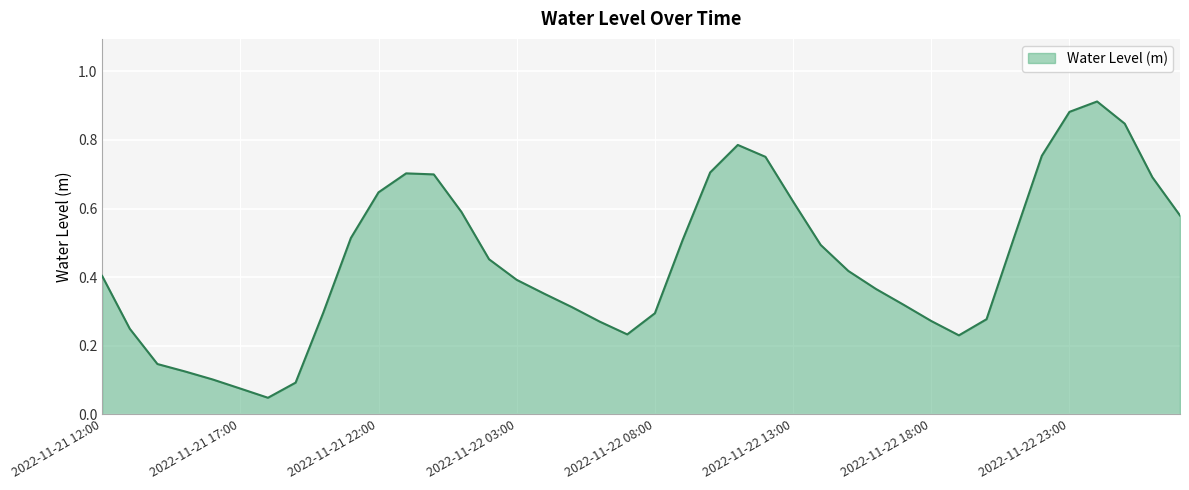

Reading right to left, transcribe all the data shown in this chart.

2022-11-23 03:00=0.6	2022-11-23 02:00=0.7	2022-11-23 01:00=0.8	2022-11-23 00:00=0.9	2022-11-22 23:00=0.9	2022-11-22 22:00=0.8	2022-11-22 21:00=0.5	2022-11-22 20:00=0.3	2022-11-22 19:00=0.2	2022-11-22 18:00=0.3	2022-11-22 17:00=0.3	2022-11-22 16:00=0.4	2022-11-22 15:00=0.4	2022-11-22 14:00=0.5	2022-11-22 13:00=0.6	2022-11-22 12:00=0.8	2022-11-22 11:00=0.8	2022-11-22 10:00=0.7	2022-11-22 09:00=0.5	2022-11-22 08:00=0.3	2022-11-22 07:00=0.2	2022-11-22 06:00=0.3	2022-11-22 05:00=0.3	2022-11-22 04:00=0.4	2022-11-22 03:00=0.4	2022-11-22 02:00=0.5	2022-11-22 01:00=0.6	2022-11-22 00:00=0.7	2022-11-21 23:00=0.7	2022-11-21 22:00=0.6	2022-11-21 21:00=0.5	2022-11-21 20:00=0.3	2022-11-21 19:00=0.1	2022-11-21 18:00=0.0	2022-11-21 17:00=0.1	2022-11-21 16:00=0.1	2022-11-21 15:00=0.1	2022-11-21 14:00=0.1	2022-11-21 13:00=0.2	2022-11-21 12:00=0.4